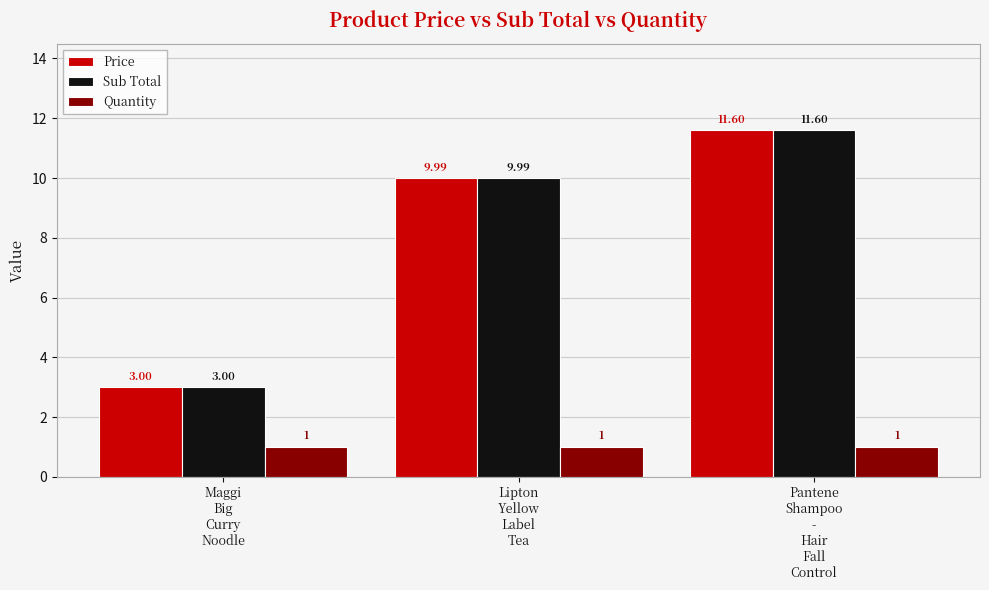

What is the value of the Sub Total bar at the 1st from the left?

3.0